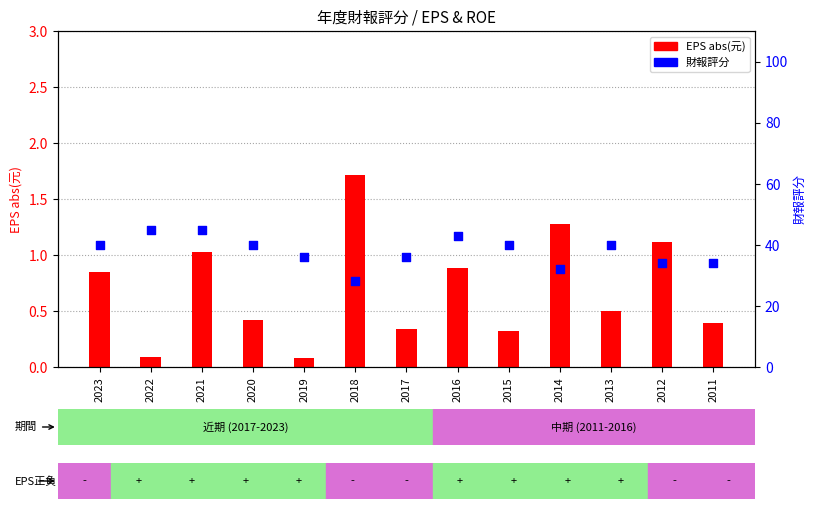

Which series contains the lowest Y value?

EPS abs(元)